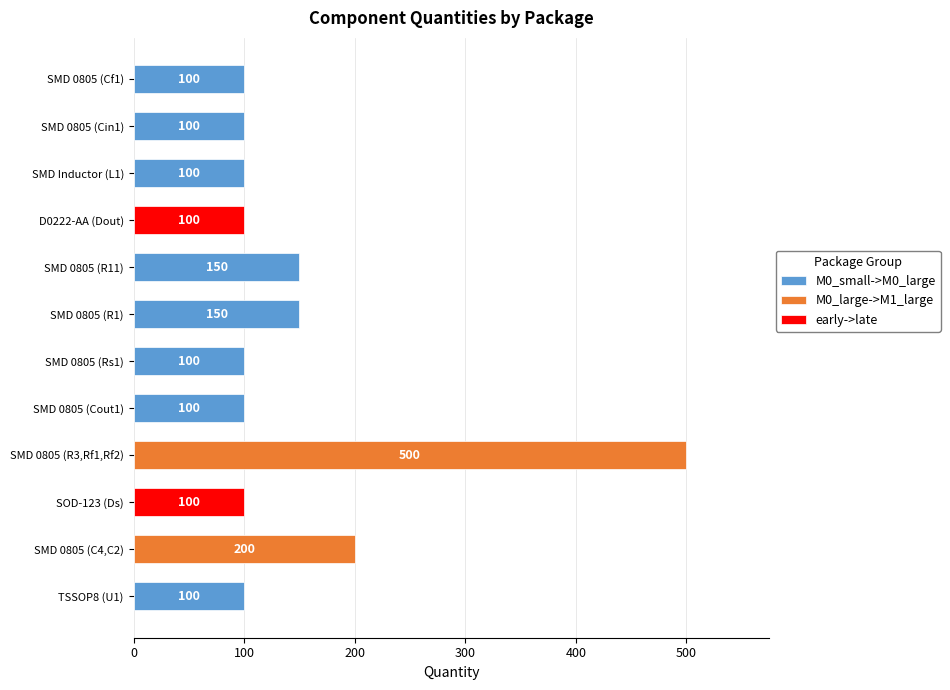

How many bars are there in total?

12